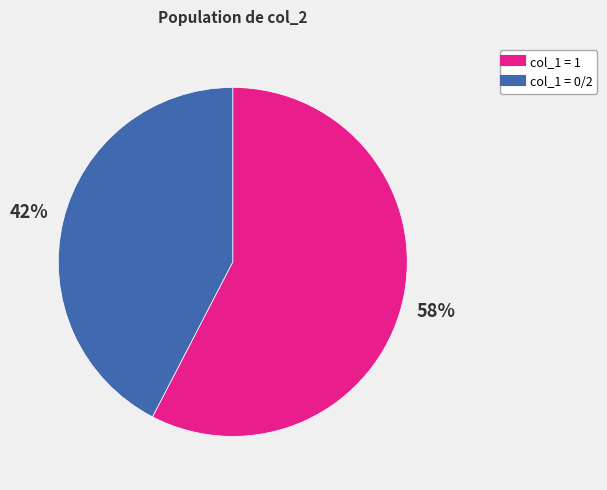

Is there a majority slice in this chart?

Yes